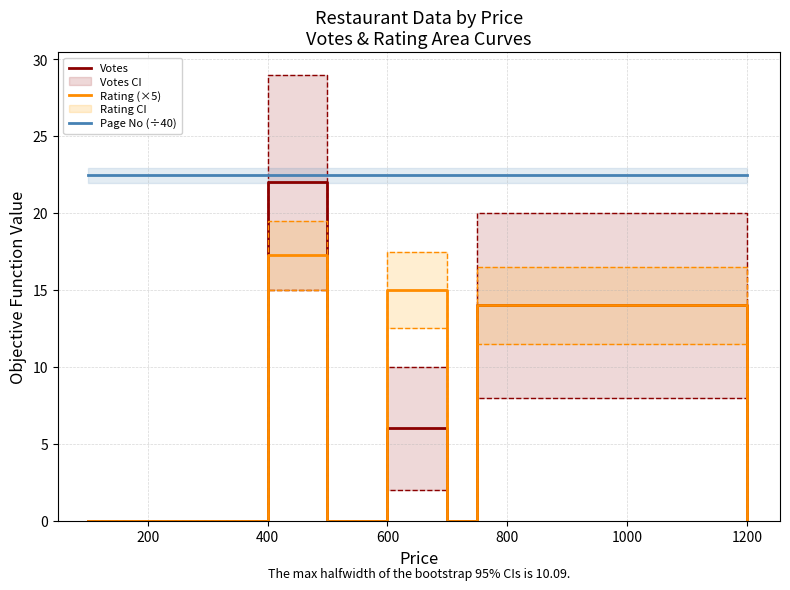

What are all the series names shown in the legend?

Votes, Rating (×5), Page No (÷40)